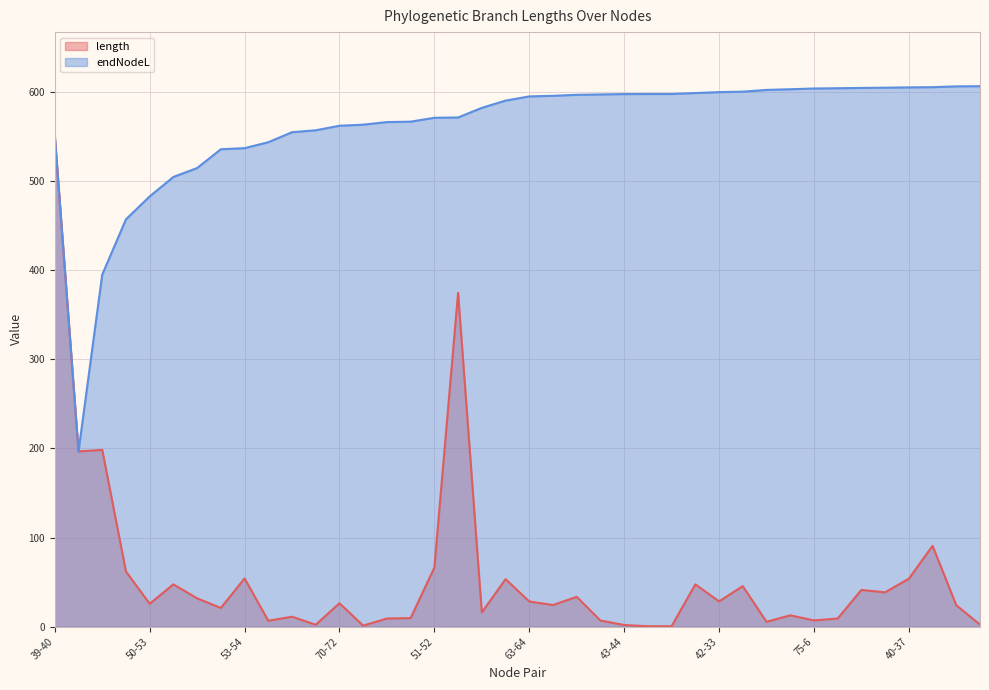

Between 53-54 and 40-37, which is larger?

53-54